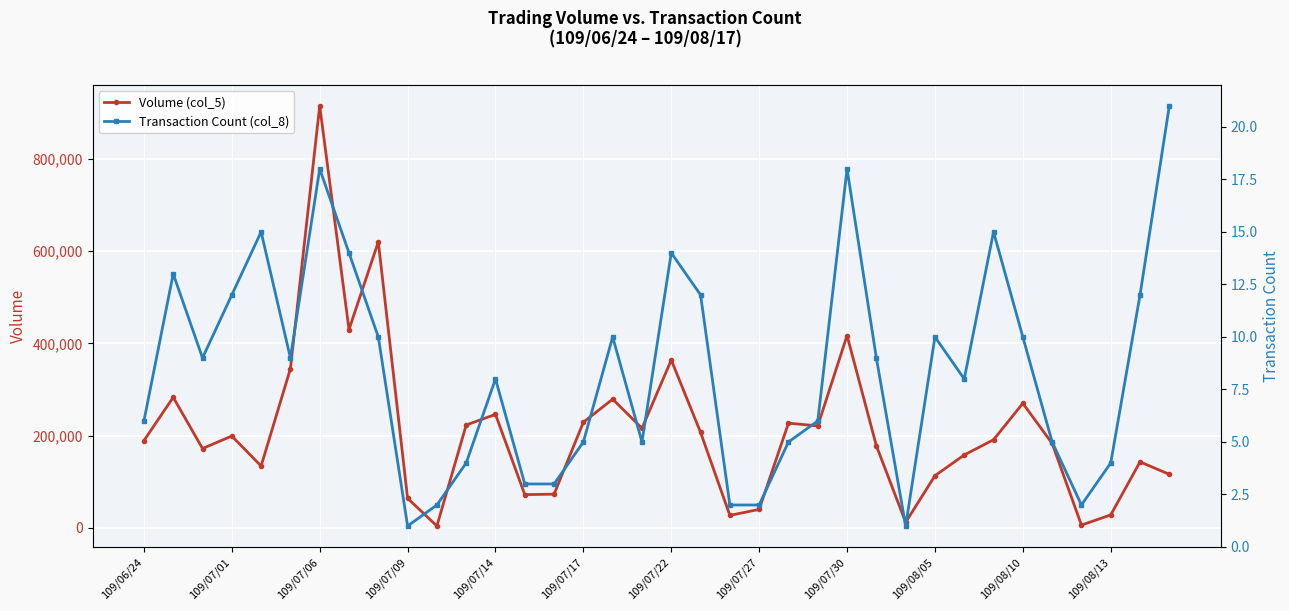

The value of Volume (col_5) at 109/07/30 is 417000. True or false?

True